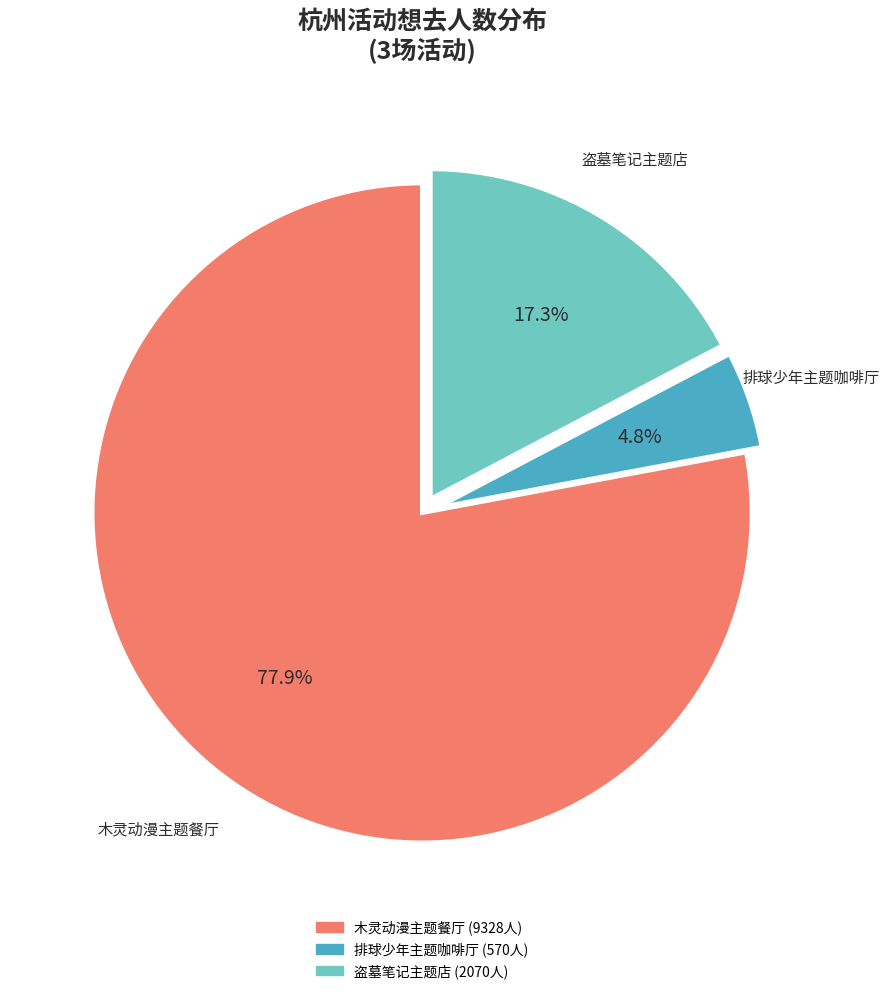

Is there any slice that represents more than half of the pie?

Yes